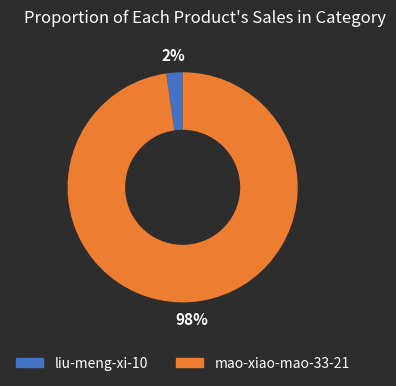

What is the largest slice in the pie chart?

mao-xiao-mao-33-21